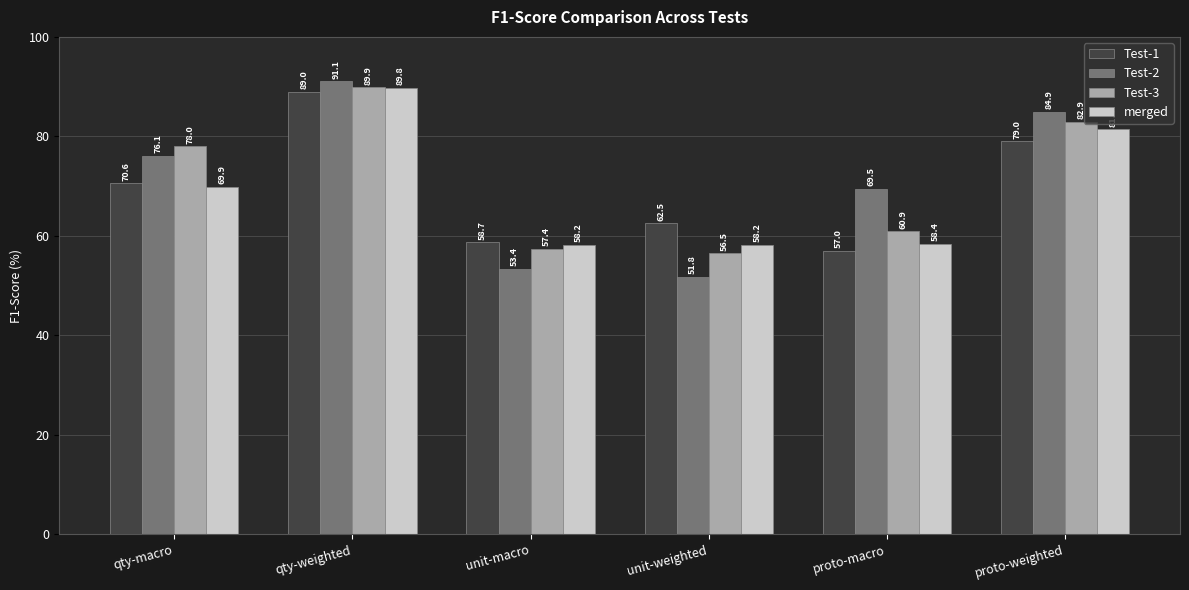

Is it true that Test-3 equals 94.0 at unit-weighted?

False